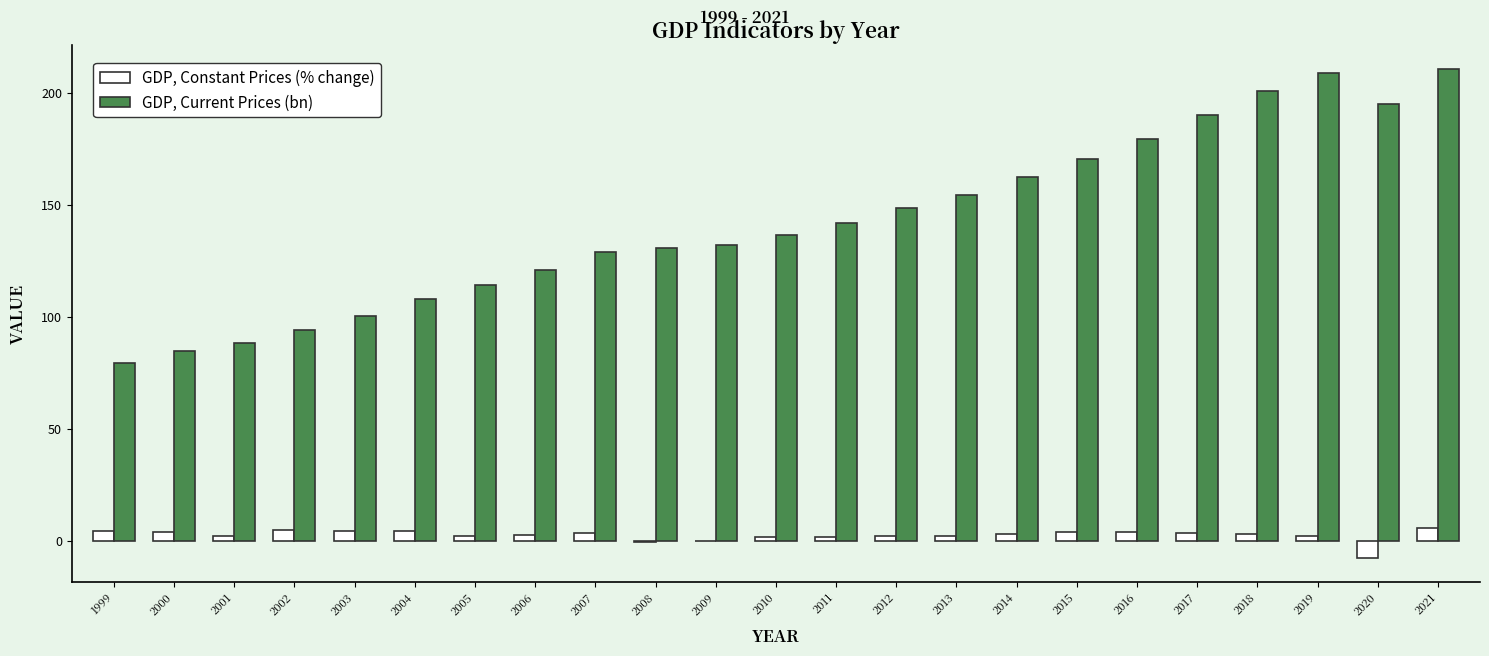

Is the value of GDP, Constant Prices (% change) at 2020 greater than the value of GDP, Current Prices (bn) at 2021?

No